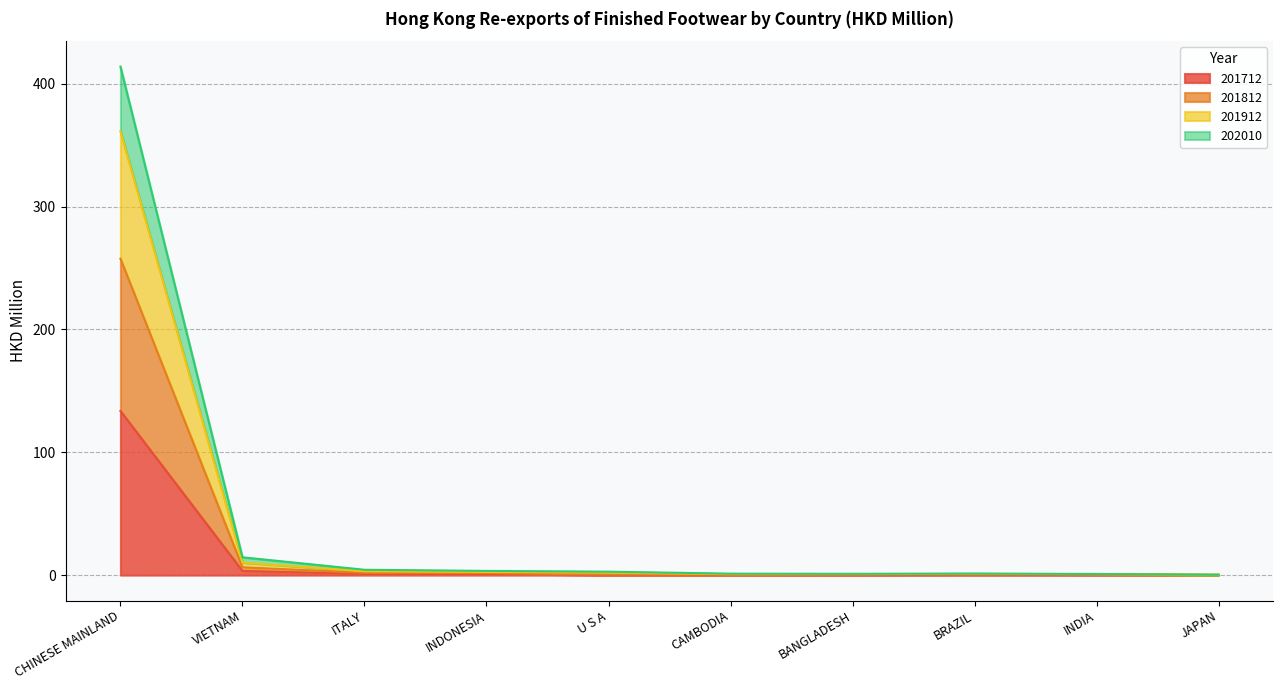

At which label does 201712 reach its peak?

CHINESE MAINLAND